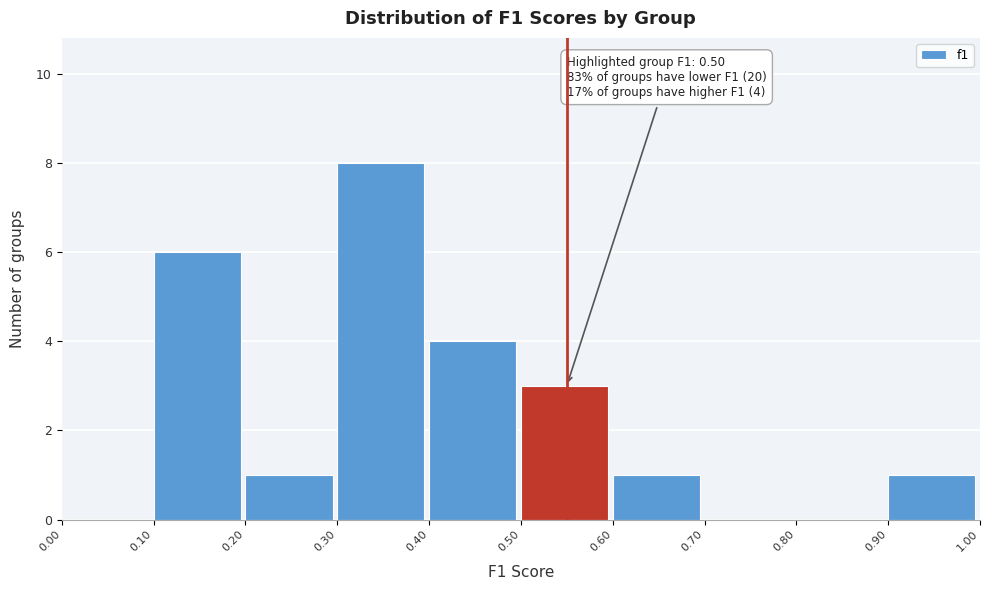

Over which range of the x-axis is the bar tallest?

0.30 to 0.40